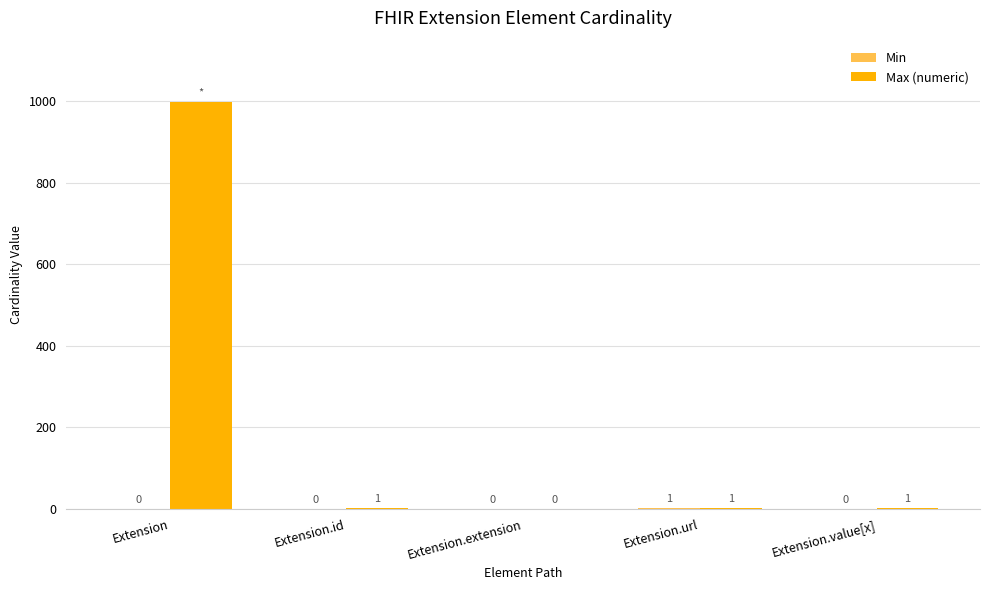

Is it true that Max (numeric) equals 1 at Extension.id?

True